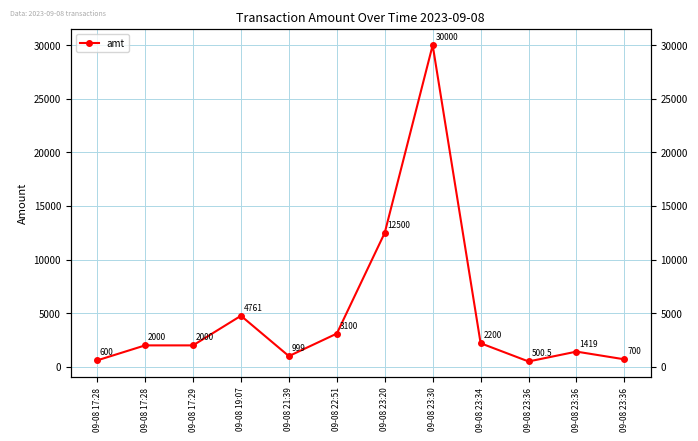

What is the difference between the maximum and minimum values?

29499.5